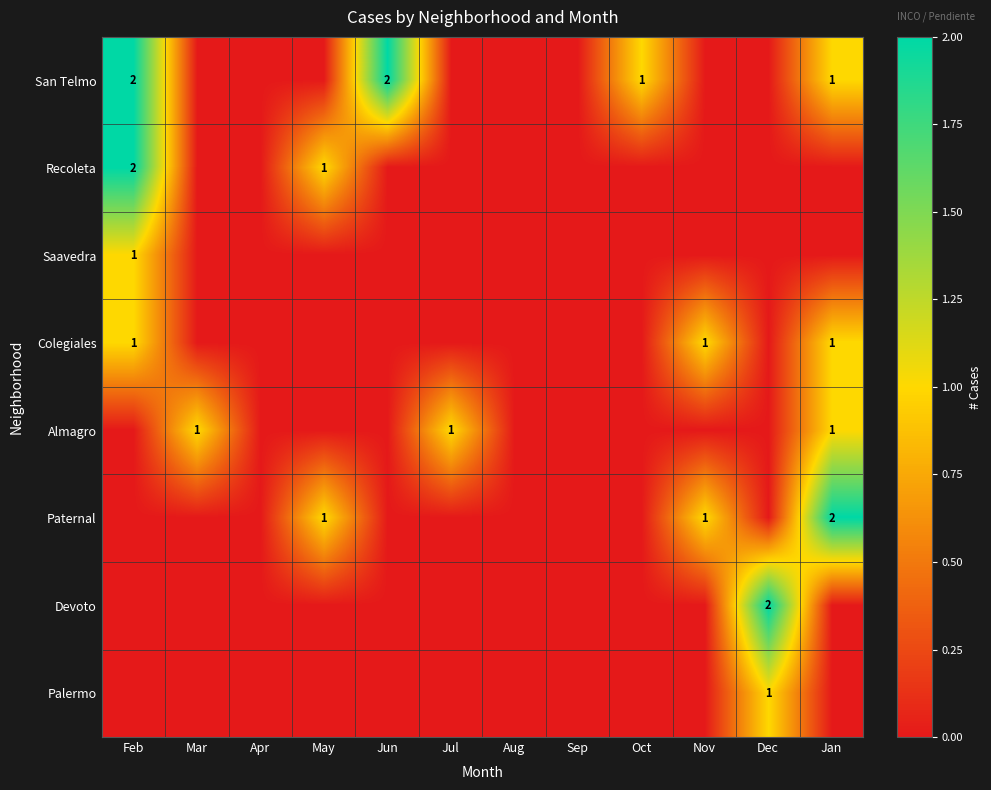

Which has a higher value, Apr or Jul?

Apr